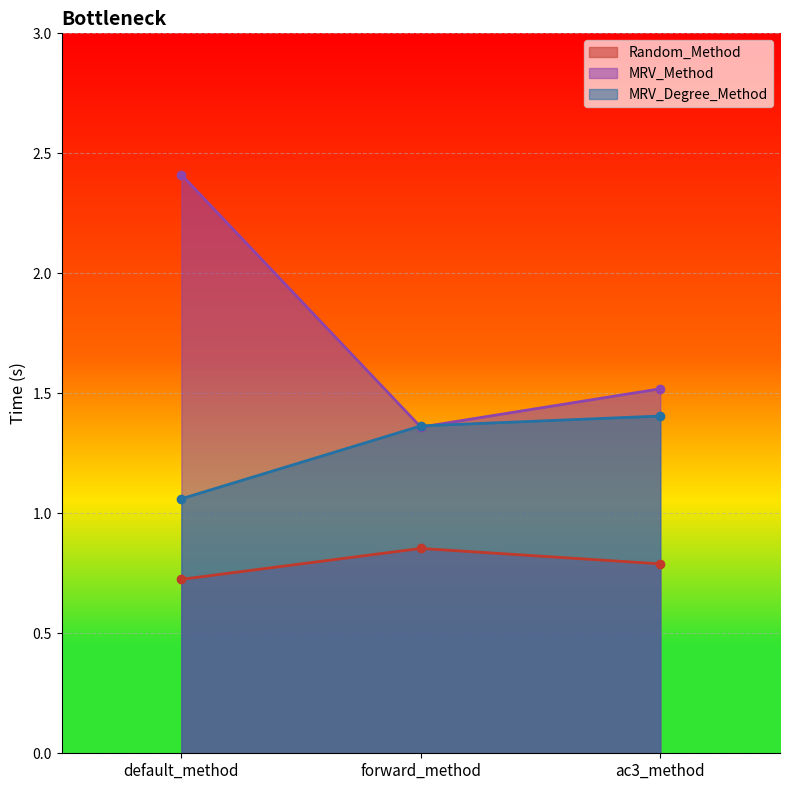

At which label is MRV_Method closest to 1?

forward_method